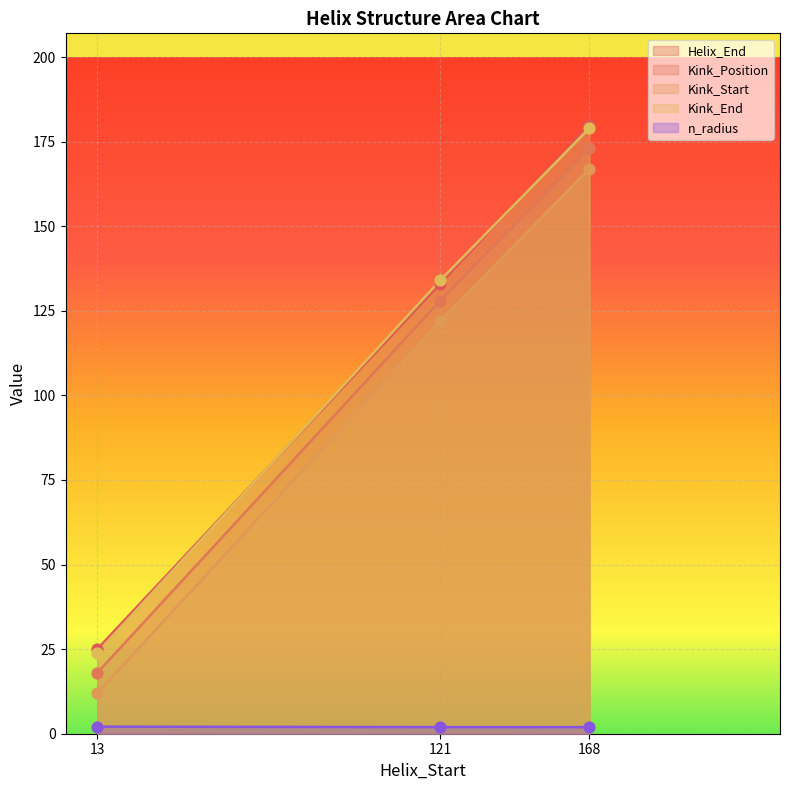

Is the value of Kink_Start at 168 greater than the value of Kink_Position at 13?

Yes